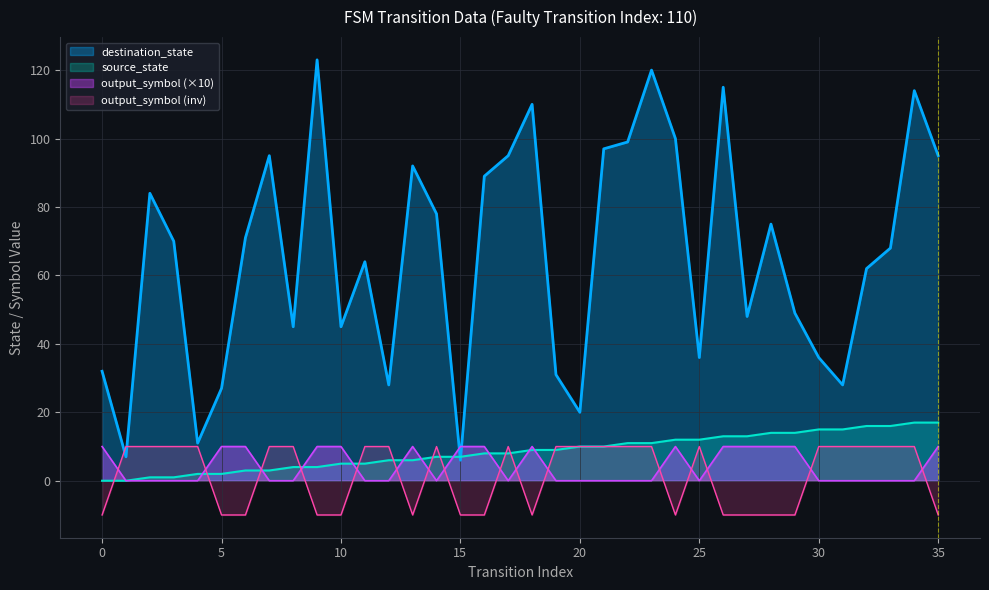

The output_symbol series shows 16 at 28. True or false?

False